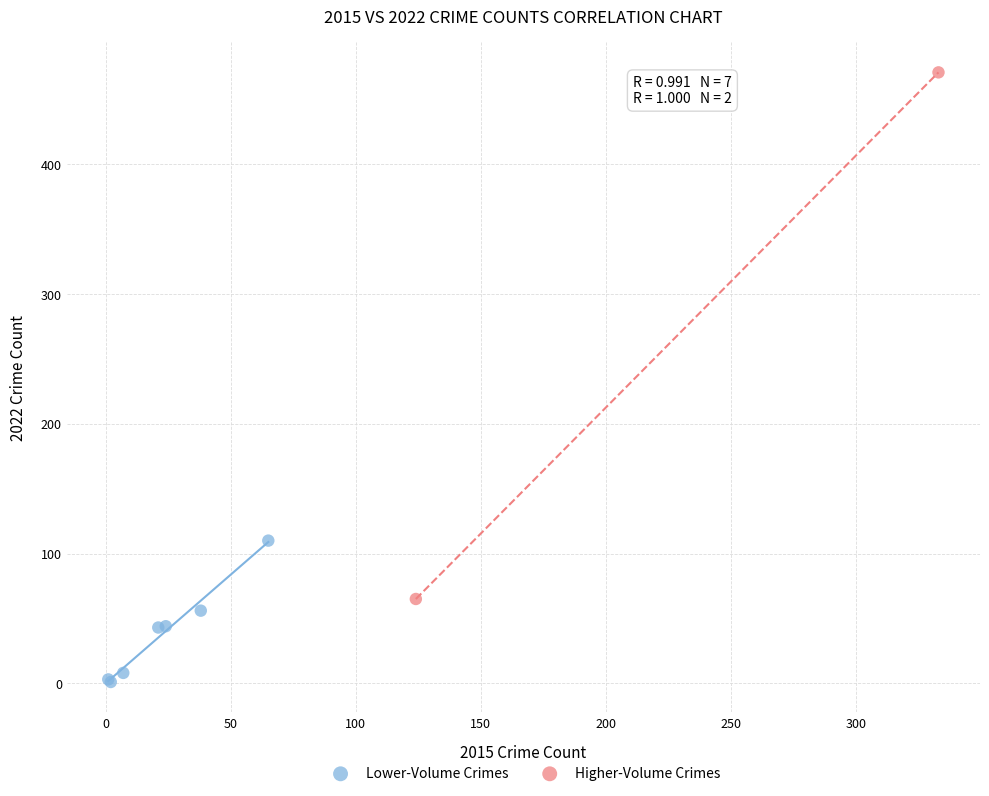

Which series reaches the minimum Y coordinate?

Lower-Volume Crimes